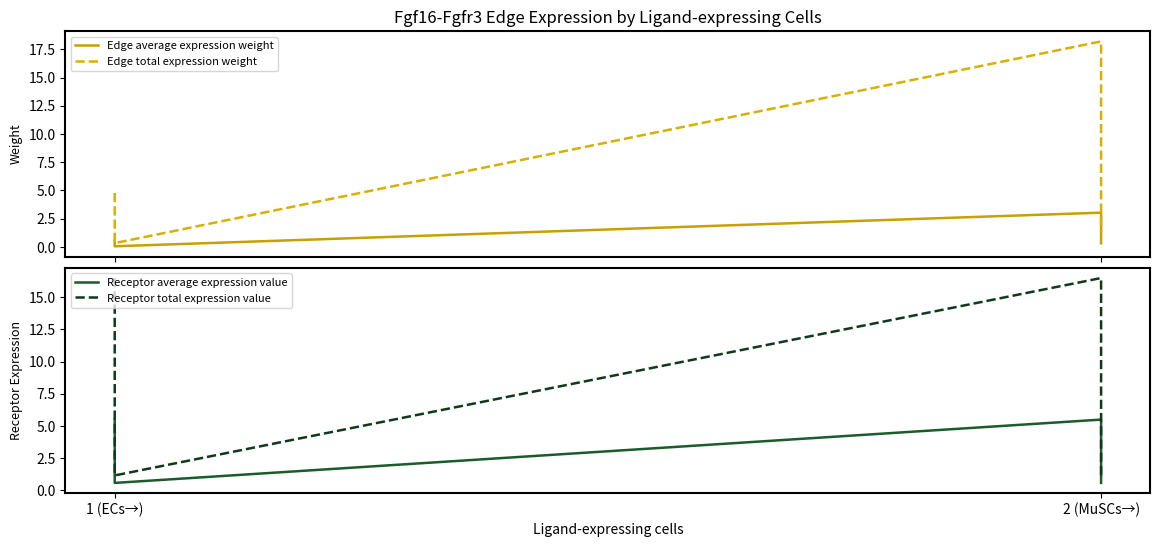

Rank the series by their average value, from highest to lowest.

Receptor total expression value, Edge total expression weight, Receptor average expression value, Edge average expression weight